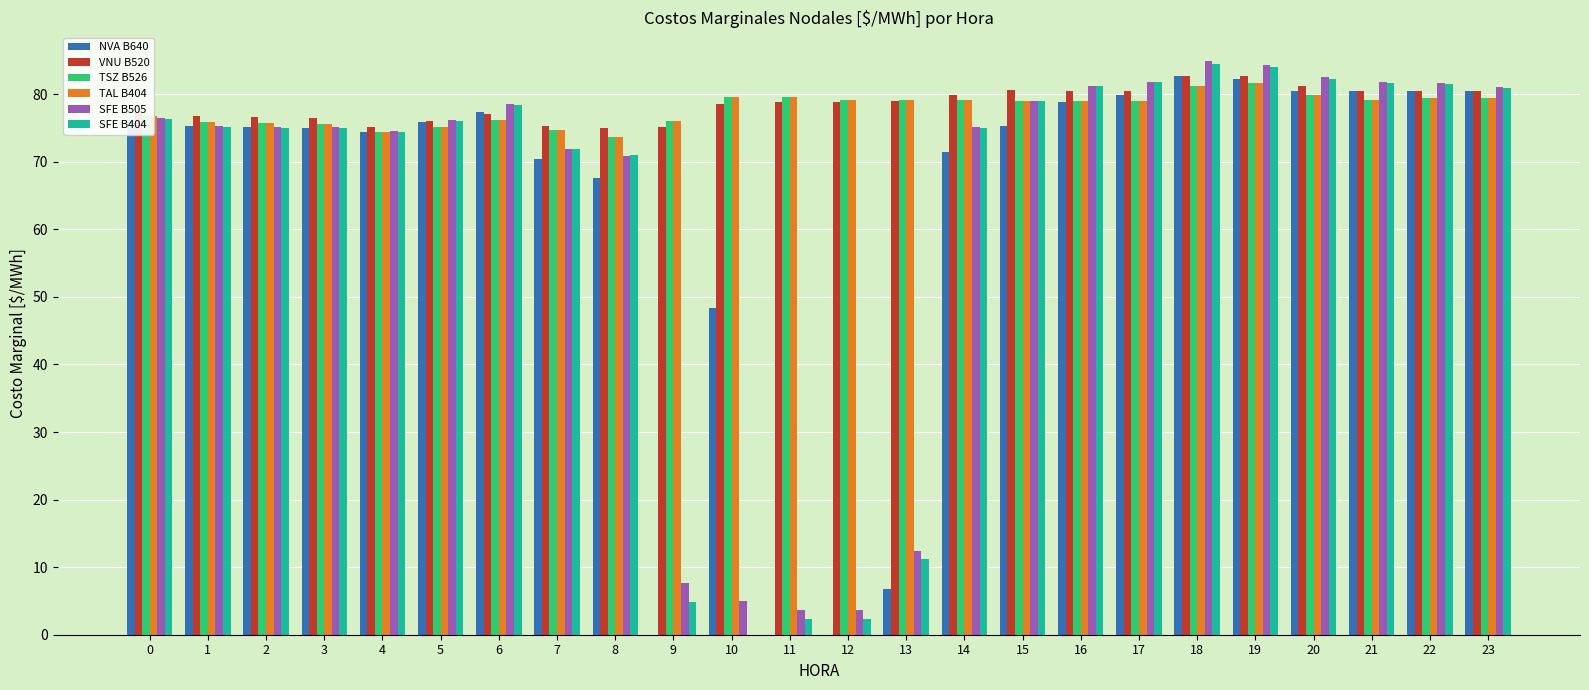

How many values in the VNU B520 series exceed 78?

14